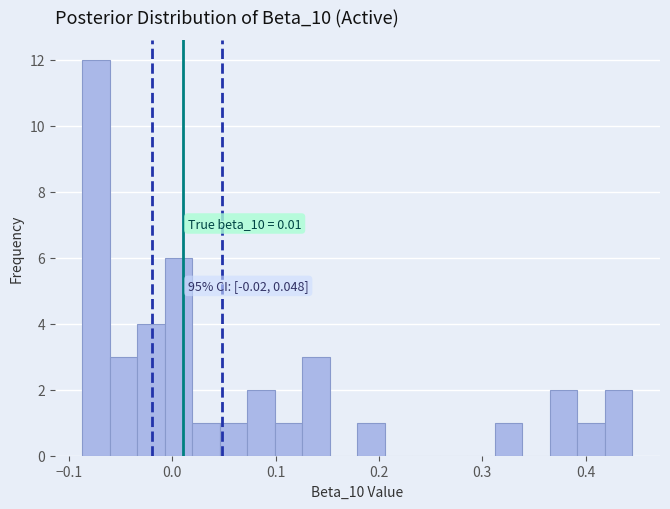

Around what value on the x-axis is the tallest bar? Give the approximate position of its centre, as read against the axis.

-0.07